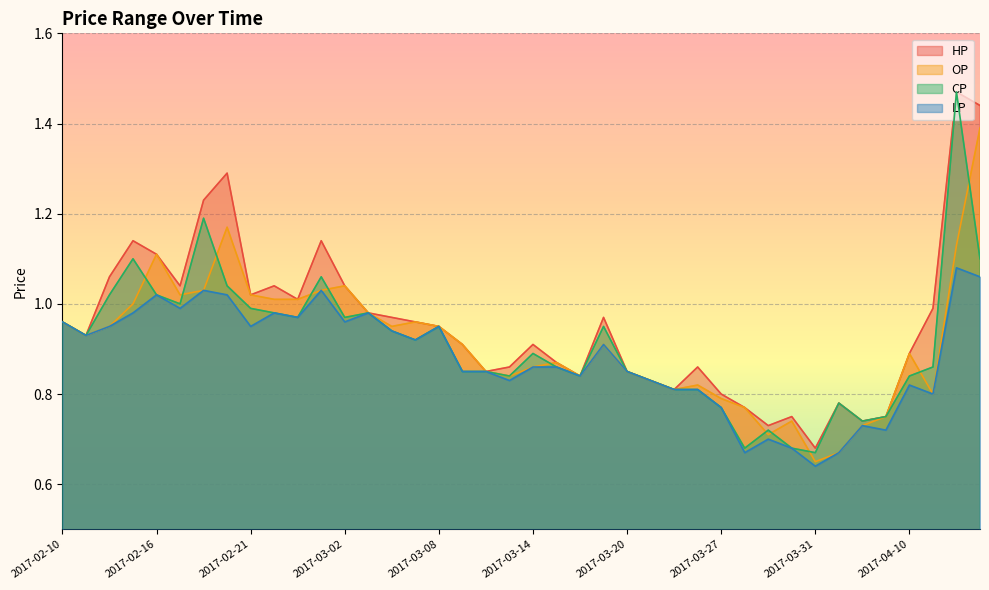

Which series has the largest total across all categories?

HP